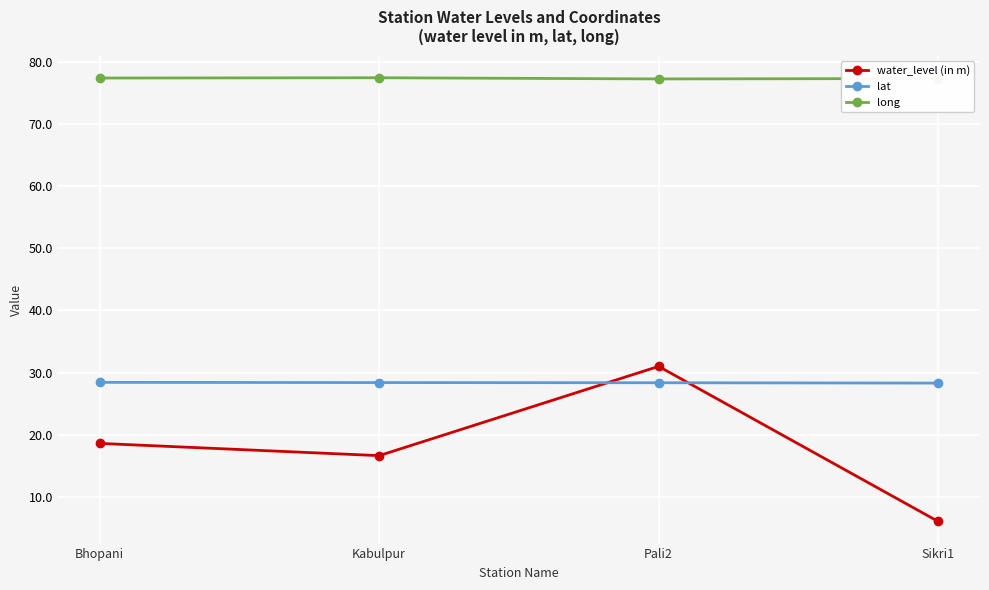

What position from the right is Pali2?

2